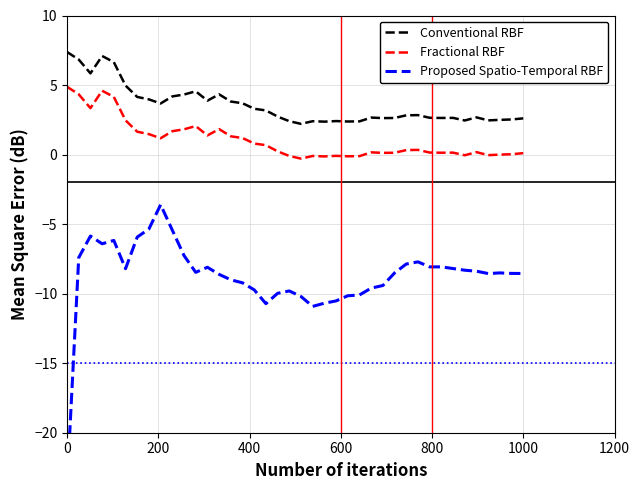

Which series has the widest spread of values?

Proposed Spatio-Temporal RBF